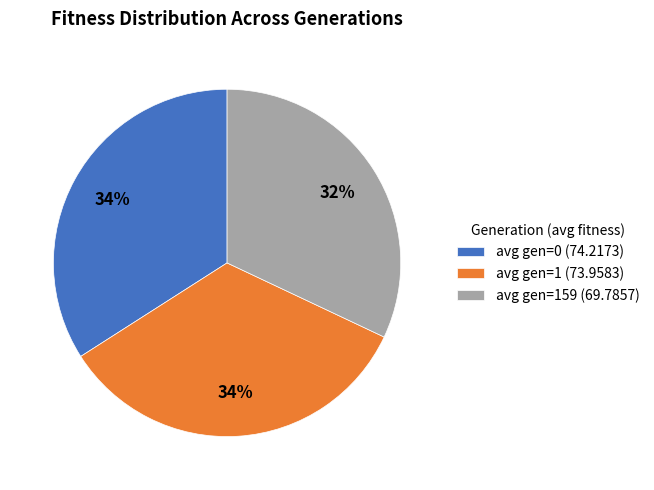

How many segments does this pie chart have?

3